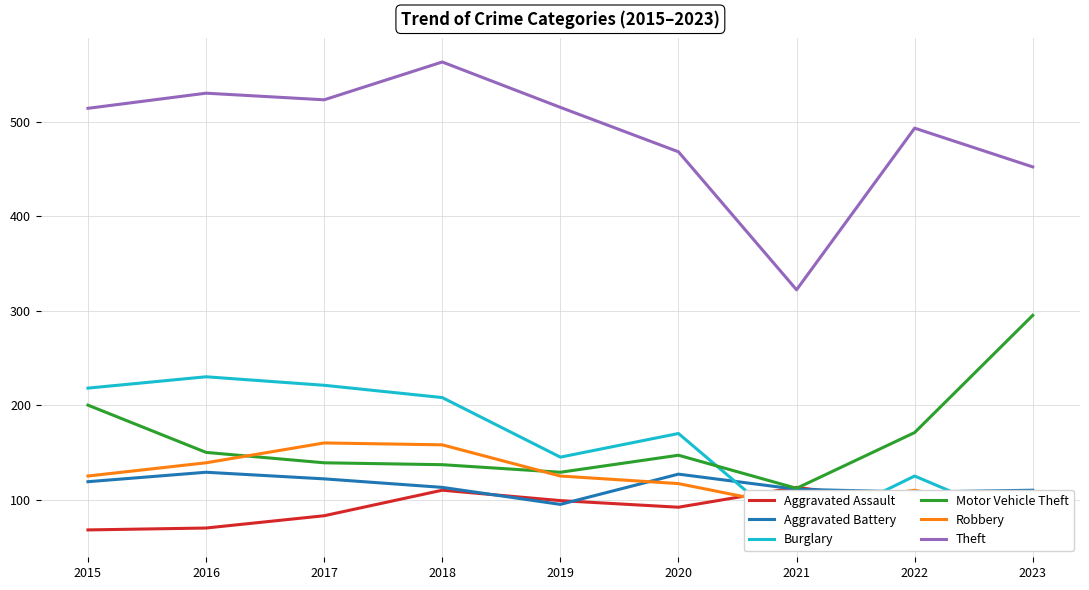

What is the difference between the highest and lowest values at 2016?

460